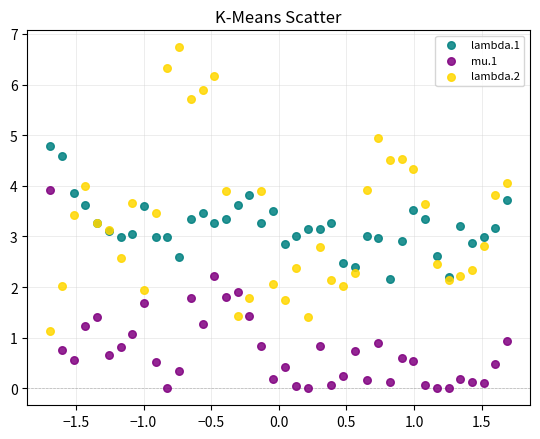

Which series reaches the minimum Y coordinate?

mu.1